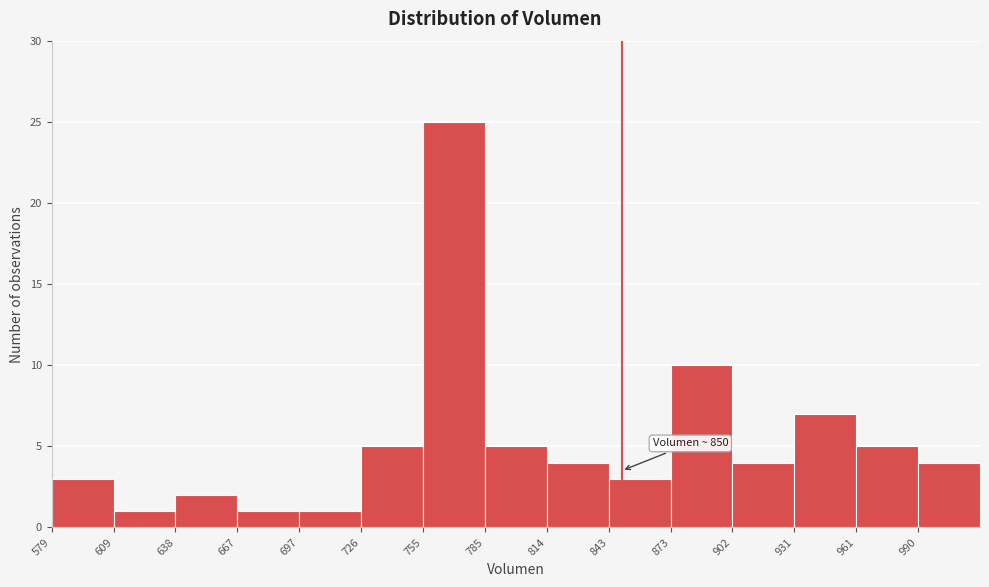

Over which range of the x-axis is the bar tallest?

755 to 785